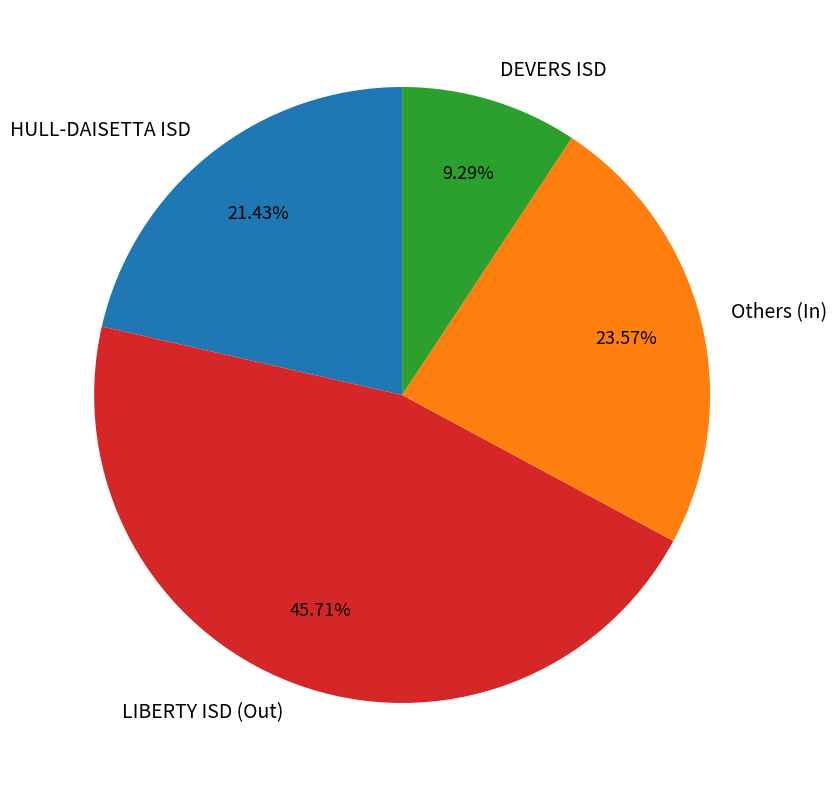

To the nearest percent, what is the difference between the largest and smallest slice percentages?

36%